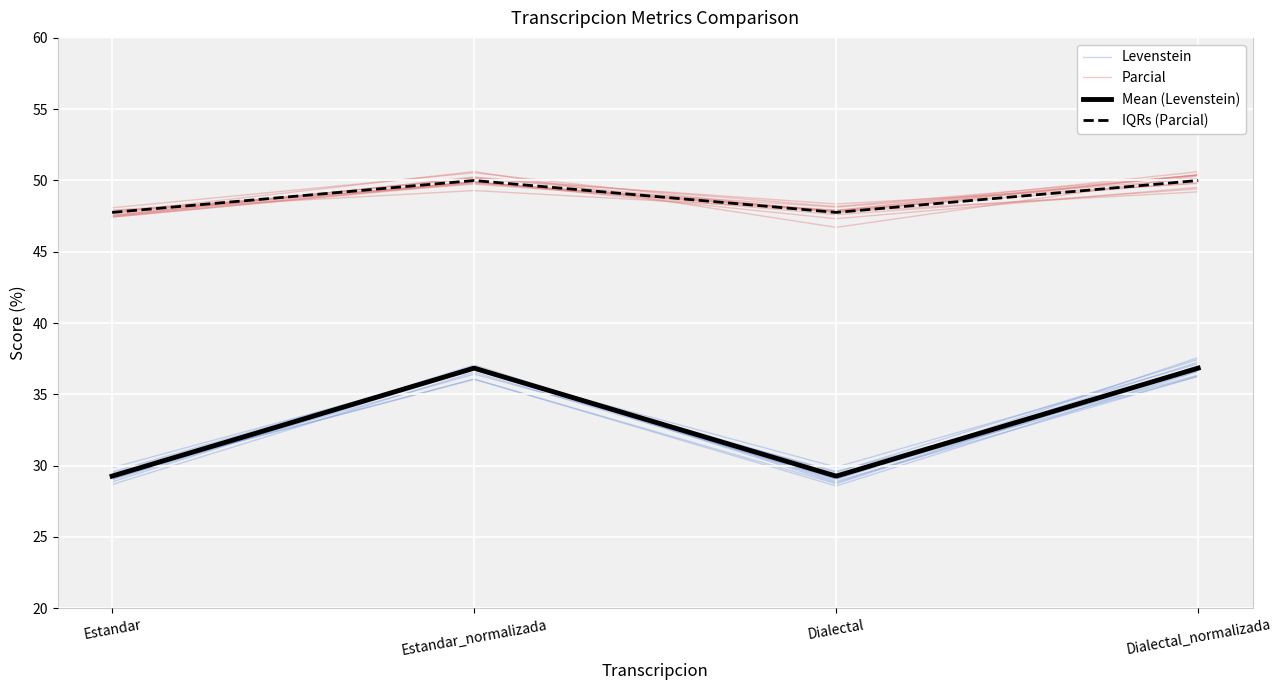

How many series are shown in this chart?

4